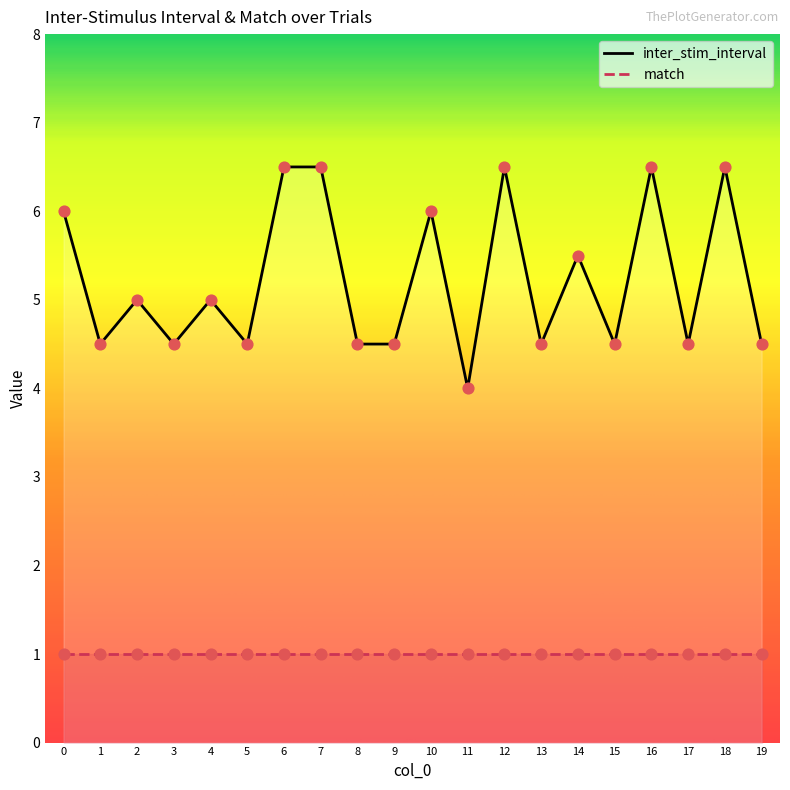

What is the change in value from 8 to 12?

+2.0